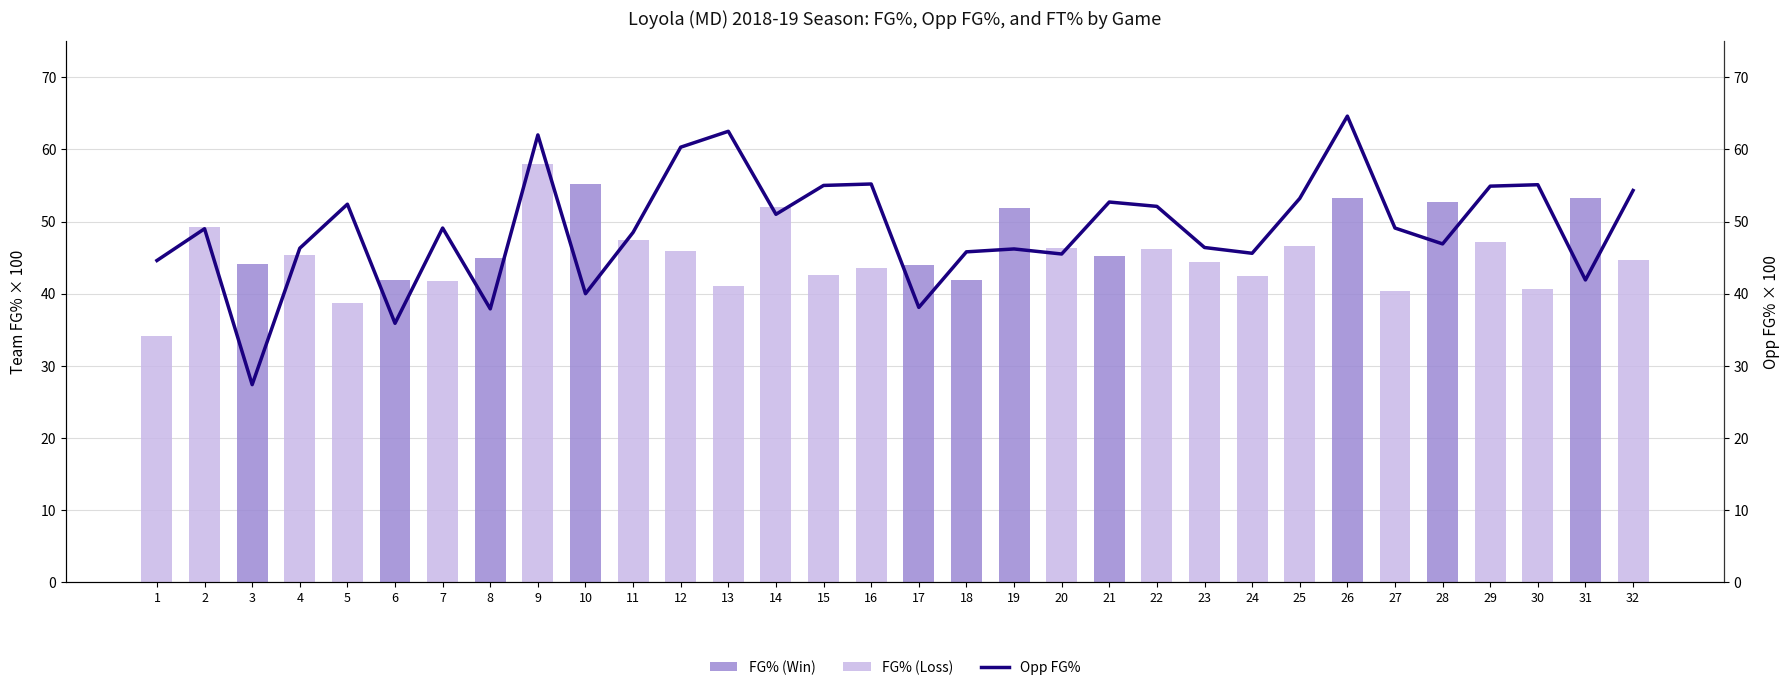

How many data points does each series have?

32